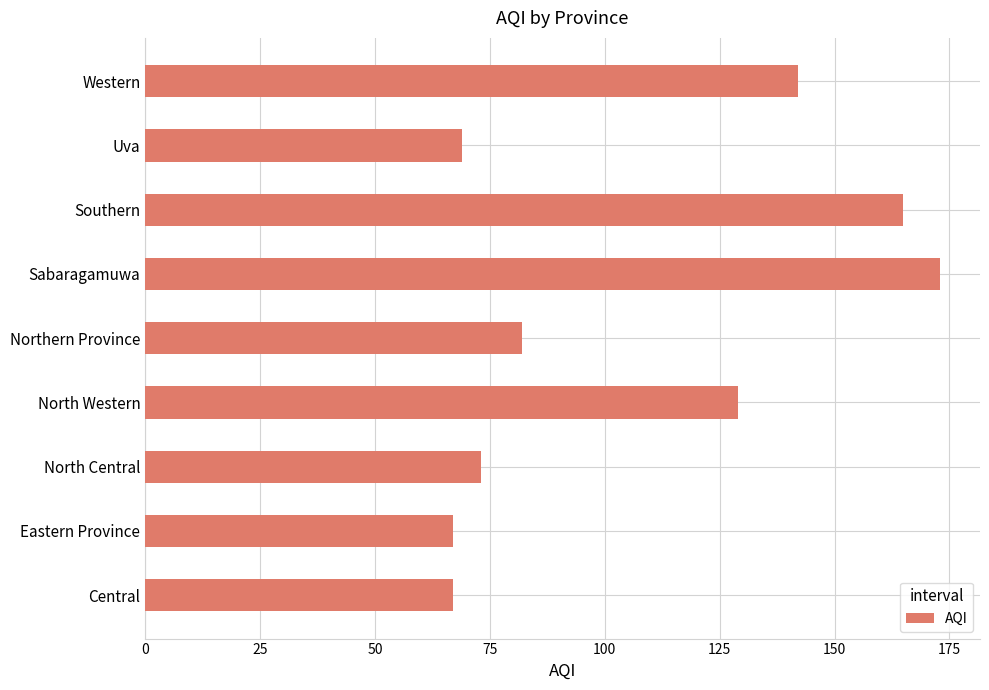

What is the sum of the values at Southern and Eastern Province?

232